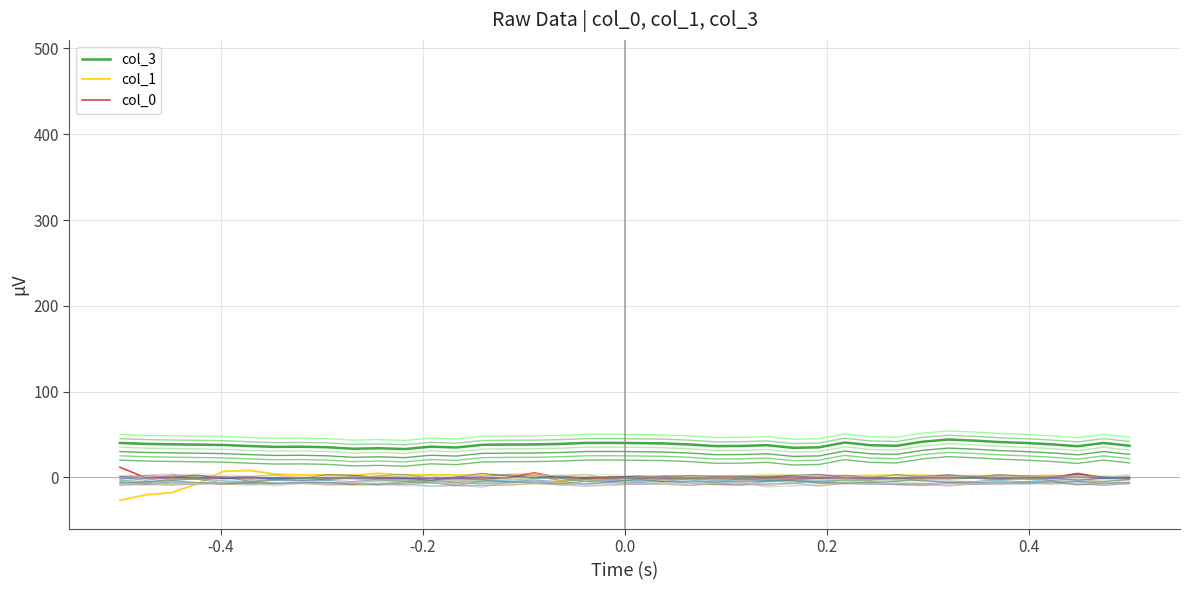

How many lines are shown in the chart?

29